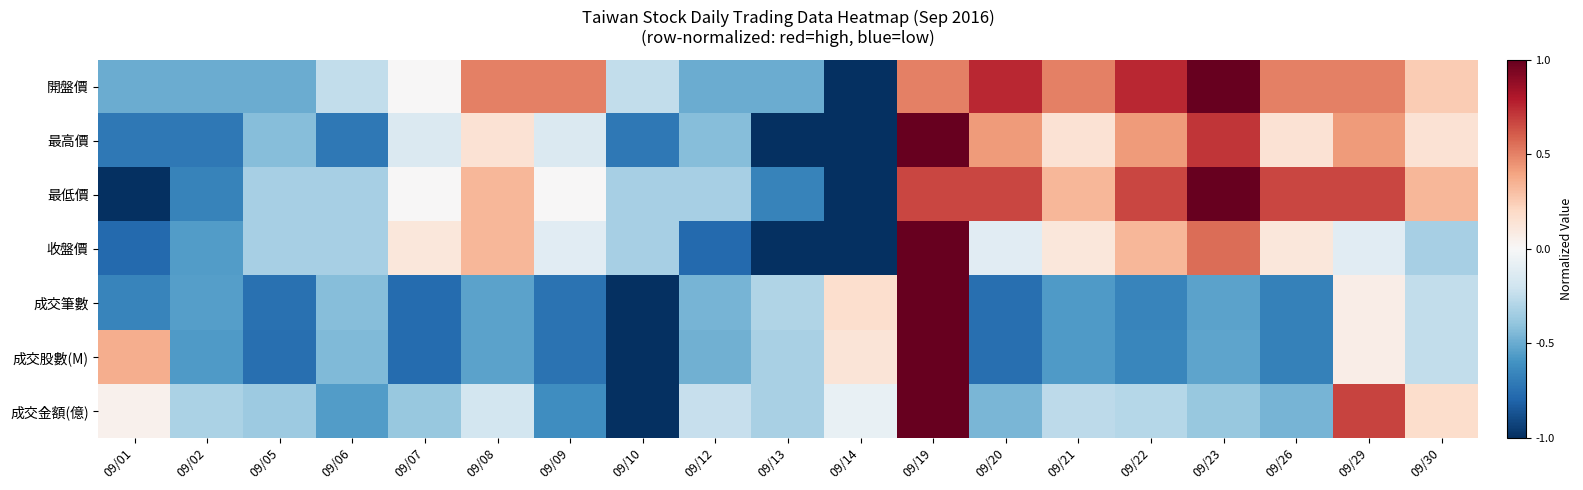

Reading left to right, extract all data points from this chart.

開盤價: 09/01=-0.5	09/02=-0.5	09/05=-0.5	09/06=-0.2	09/07=0.0	09/08=0.5	09/09=0.5	09/10=-0.2	09/12=-0.5	09/13=-0.5	09/14=-1.0	09/19=0.5	09/20=0.8	09/21=0.5	09/22=0.8	09/23=1.0	09/26=0.5	09/29=0.5	09/30=0.2
最高價: 09/01=-0.7	09/02=-0.7	09/05=-0.4	09/06=-0.7	09/07=-0.1	09/08=0.1	09/09=-0.1	09/10=-0.7	09/12=-0.4	09/13=-1.0	09/14=-1.0	09/19=1.0	09/20=0.4	09/21=0.1	09/22=0.4	09/23=0.7	09/26=0.1	09/29=0.4	09/30=0.1
最低價: 09/01=-1.0	09/02=-0.7	09/05=-0.3	09/06=-0.3	09/07=0.0	09/08=0.3	09/09=0.0	09/10=-0.3	09/12=-0.3	09/13=-0.7	09/14=-1.0	09/19=0.7	09/20=0.7	09/21=0.3	09/22=0.7	09/23=1.0	09/26=0.7	09/29=0.7	09/30=0.3
收盤價: 09/01=-0.8	09/02=-0.6	09/05=-0.3	09/06=-0.3	09/07=0.1	09/08=0.3	09/09=-0.1	09/10=-0.3	09/12=-0.8	09/13=-1.0	09/14=-1.0	09/19=1.0	09/20=-0.1	09/21=0.1	09/22=0.3	09/23=0.6	09/26=0.1	09/29=-0.1	09/30=-0.3
成交筆數: 09/01=-0.7	09/02=-0.5	09/05=-0.7	09/06=-0.4	09/07=-0.8	09/08=-0.5	09/09=-0.7	09/10=-1.0	09/12=-0.5	09/13=-0.3	09/14=0.2	09/19=1.0	09/20=-0.8	09/21=-0.6	09/22=-0.7	09/23=-0.5	09/26=-0.7	09/29=0.1	09/30=-0.2
成交股數(M): 09/01=0.4	09/02=-0.6	09/05=-0.8	09/06=-0.4	09/07=-0.8	09/08=-0.5	09/09=-0.7	09/10=-1.0	09/12=-0.5	09/13=-0.3	09/14=0.1	09/19=1.0	09/20=-0.8	09/21=-0.6	09/22=-0.7	09/23=-0.5	09/26=-0.7	09/29=0.1	09/30=-0.2
成交金額(億): 09/01=0.0	09/02=-0.3	09/05=-0.4	09/06=-0.6	09/07=-0.4	09/08=-0.2	09/09=-0.6	09/10=-1.0	09/12=-0.2	09/13=-0.3	09/14=-0.1	09/19=1.0	09/20=-0.5	09/21=-0.3	09/22=-0.3	09/23=-0.4	09/26=-0.5	09/29=0.7	09/30=0.2